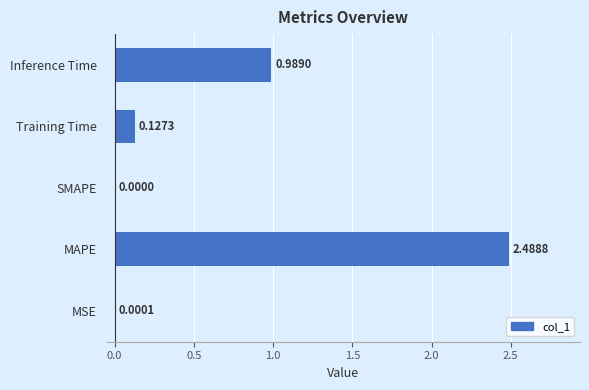

How many positive values are there?

4